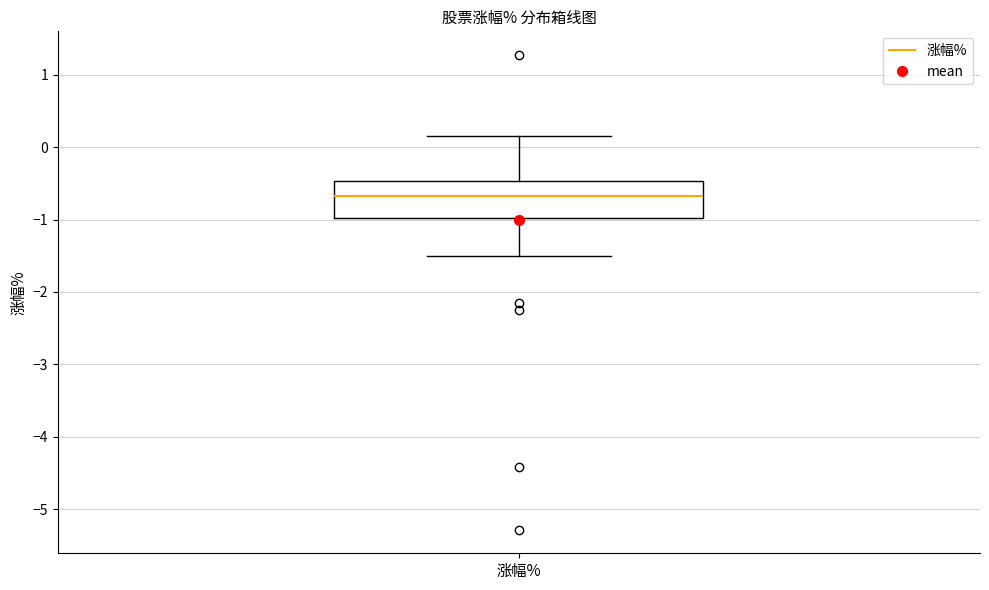

Where is the upper edge of the box for 涨幅% on the y-axis? The values are not printed on the chart, so give them approximately, as read against the axis.

-0.5